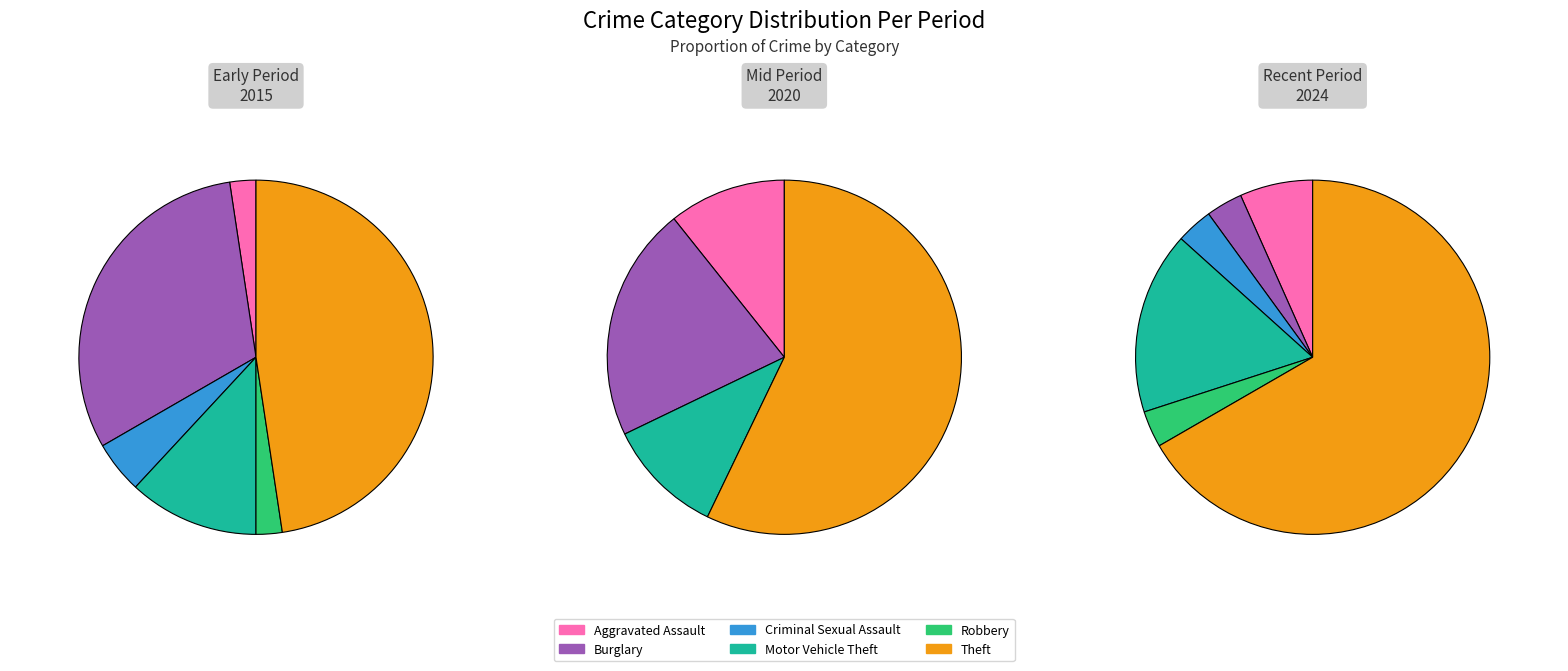

How many slices are in this pie chart?

6